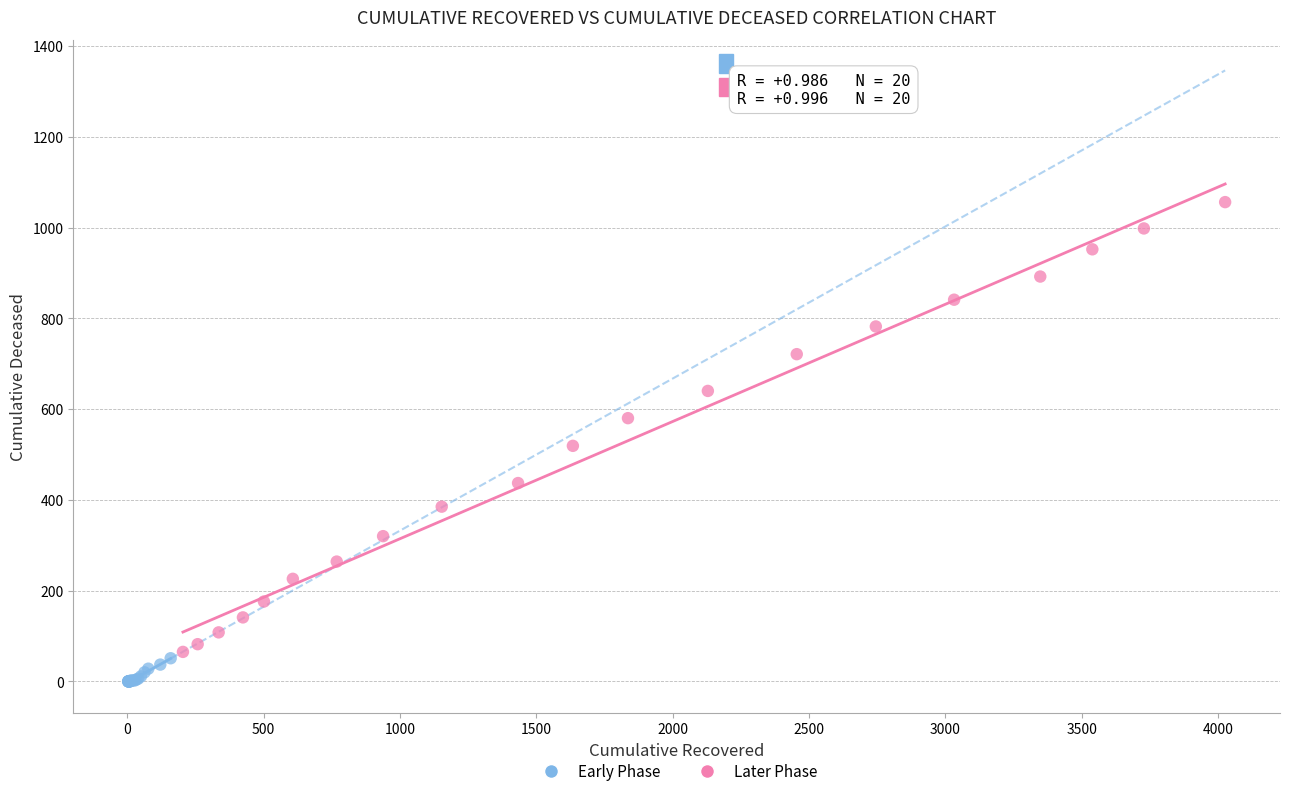

Which series has the largest Y range (max minus min)?

Later Phase